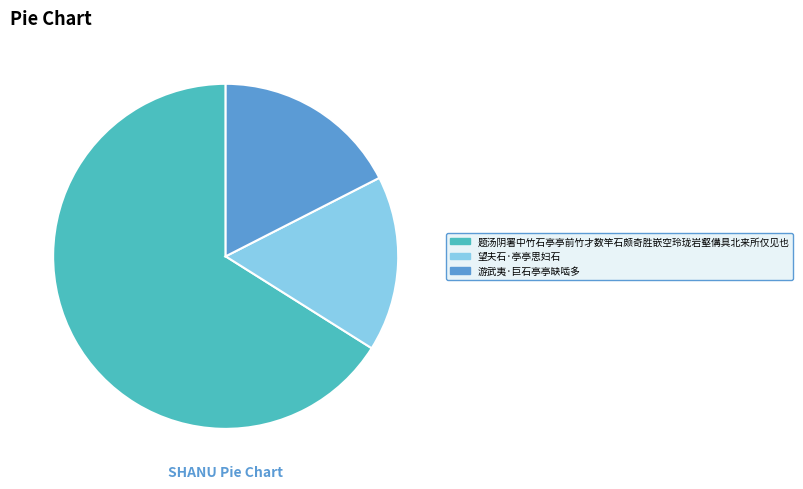

Combined, do 望夫石·亭亭思妇石 and 游武夷·巨石亭亭缺啮多 account for over 50%?

No